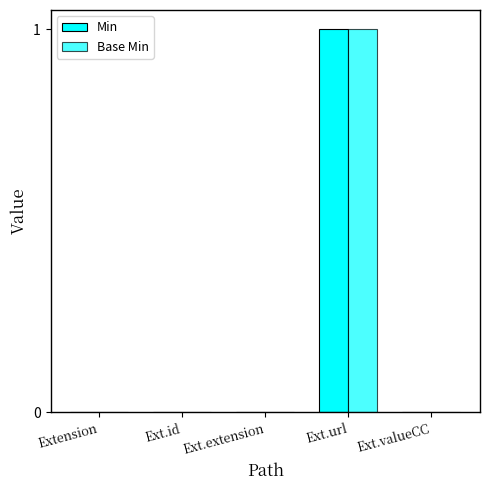

Which series has the widest spread of values?

Min